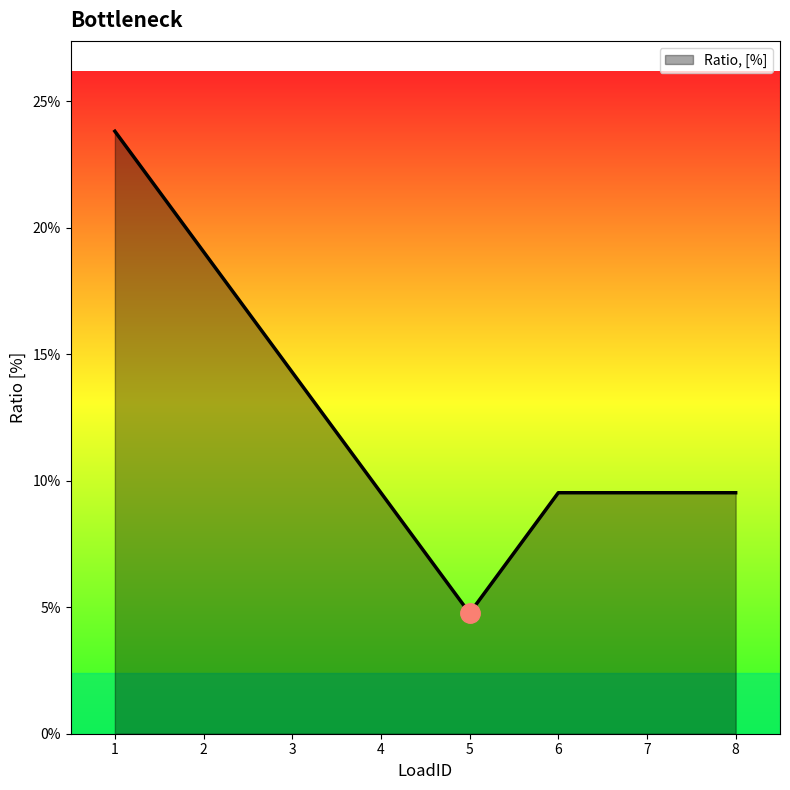

Count the values in the range 0 to 1.

8